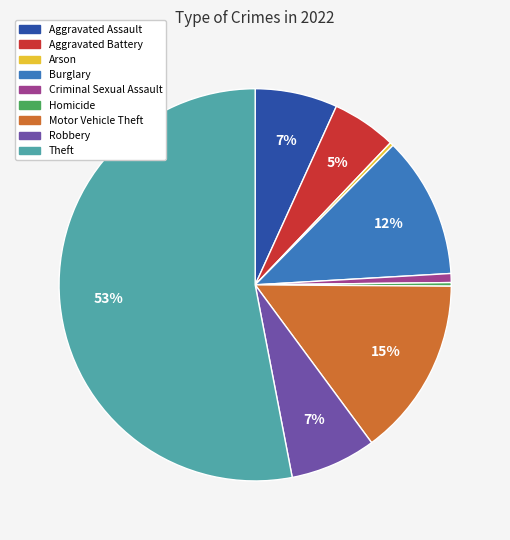

What is the largest slice in the pie chart?

Theft